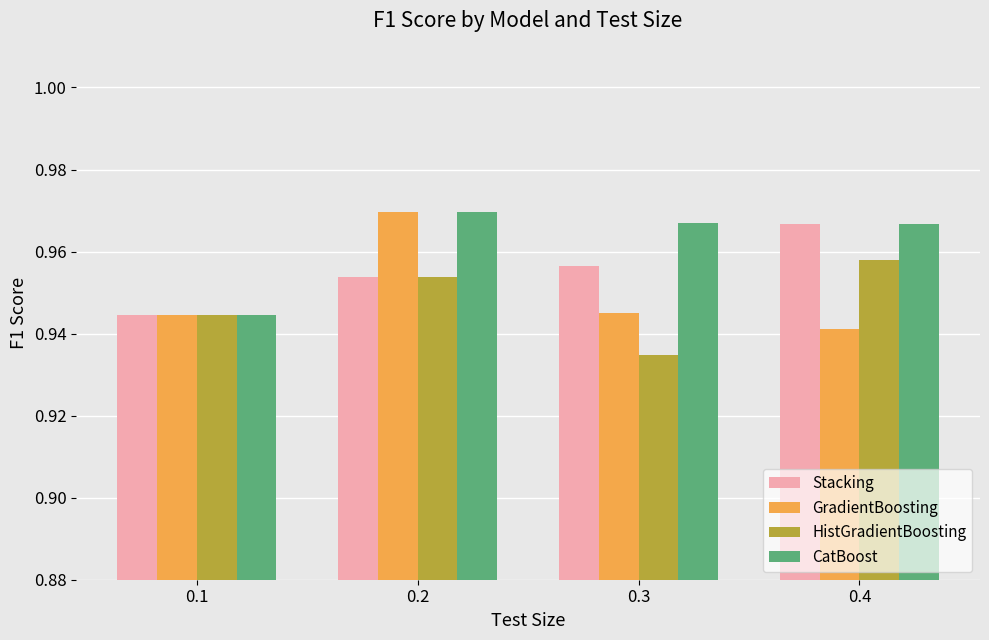

Is the value of HistGradientBoosting at 0.3 greater than the value of CatBoost at 0.4?

No